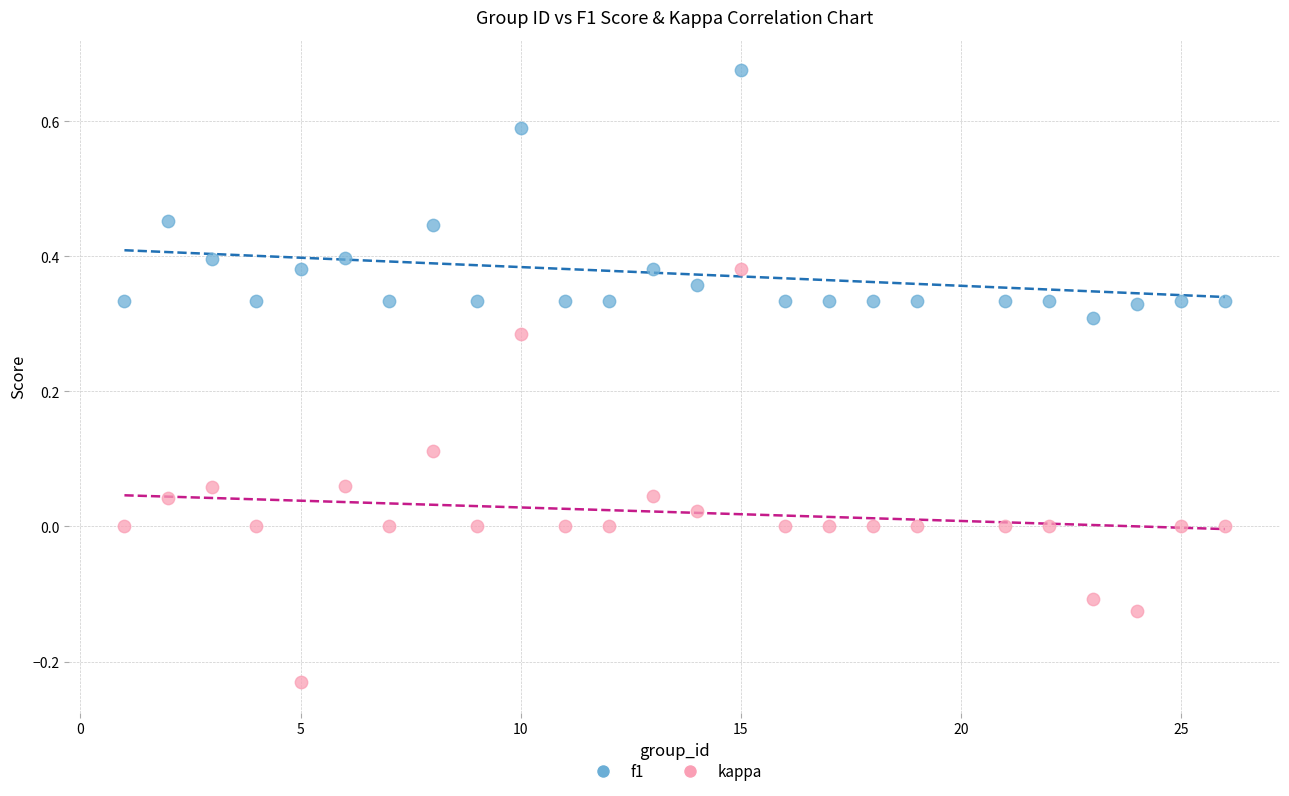

What are all the series names shown in the legend?

f1, kappa